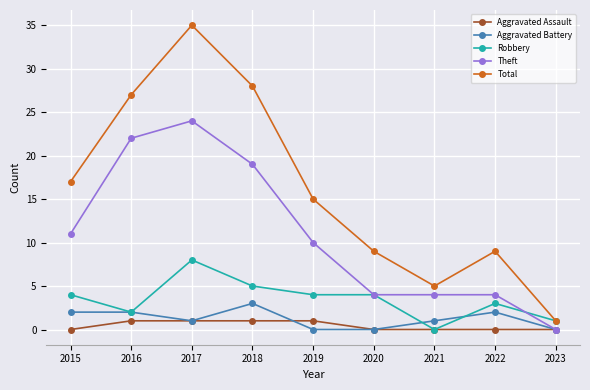

What is the value of the Robbery point at the 6th from the left?

4